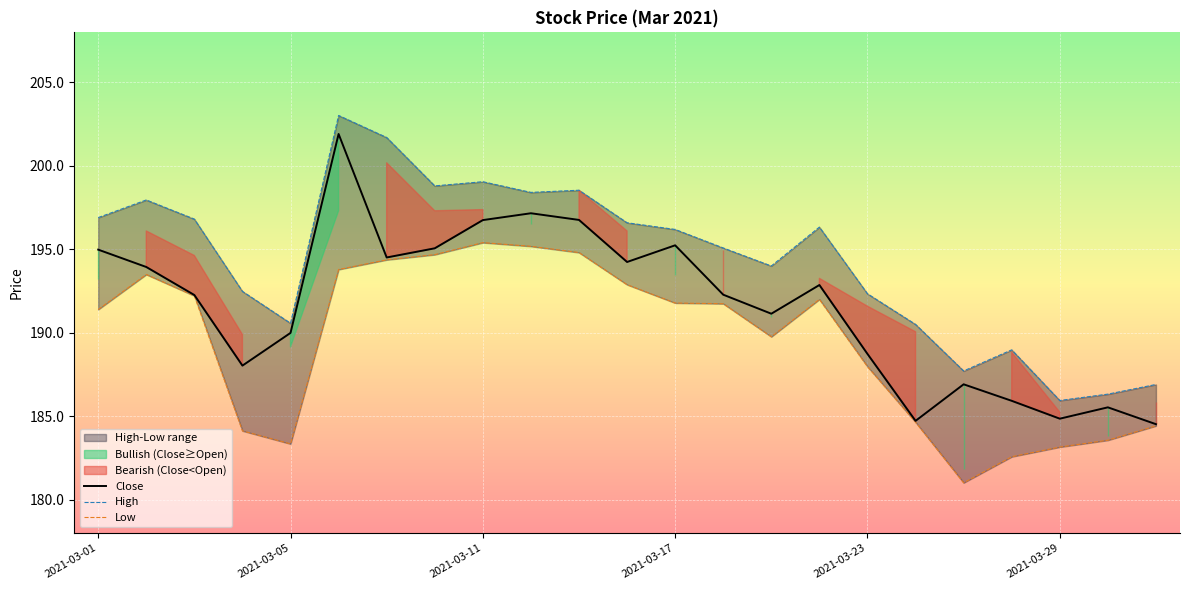

What is the greatest value displayed?

203.0